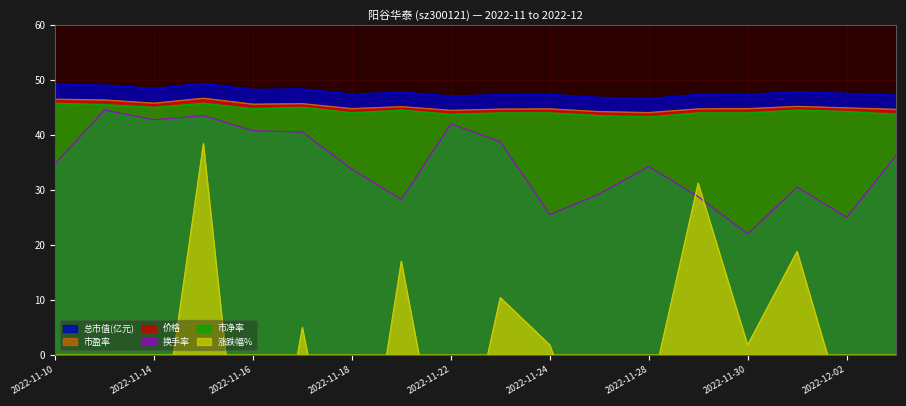

True or false: 市盈率 has more than 0 interior local peaks.

True